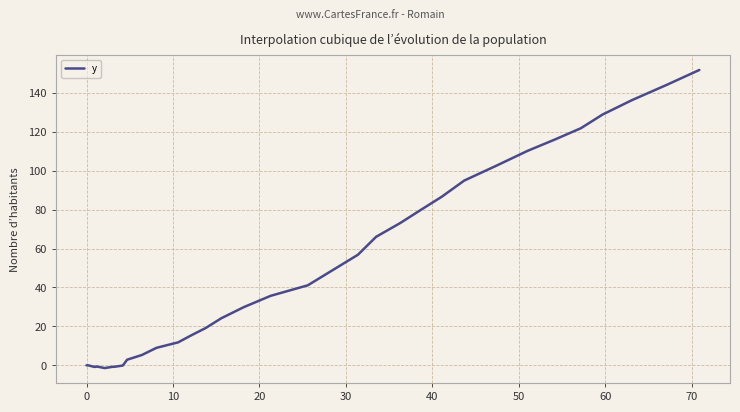

What is the difference between the second highest and minimum values?

145.4